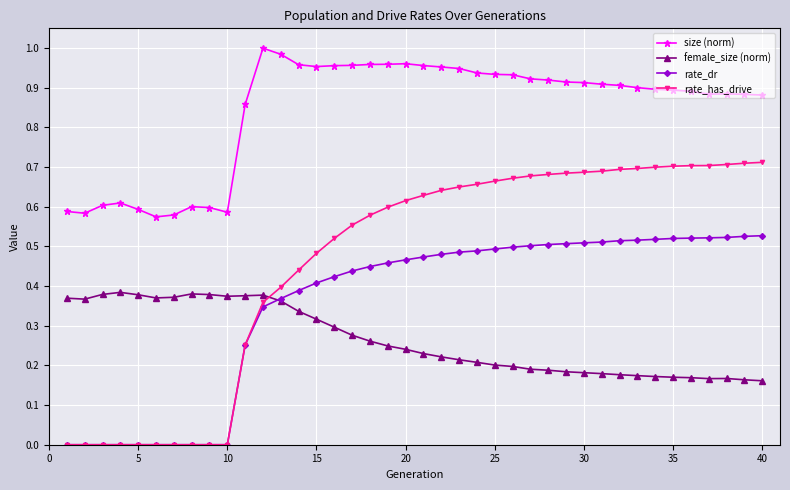

List the series in order of their overall mean, lowest first.

female_size (norm), rate_dr, rate_has_drive, size (norm)